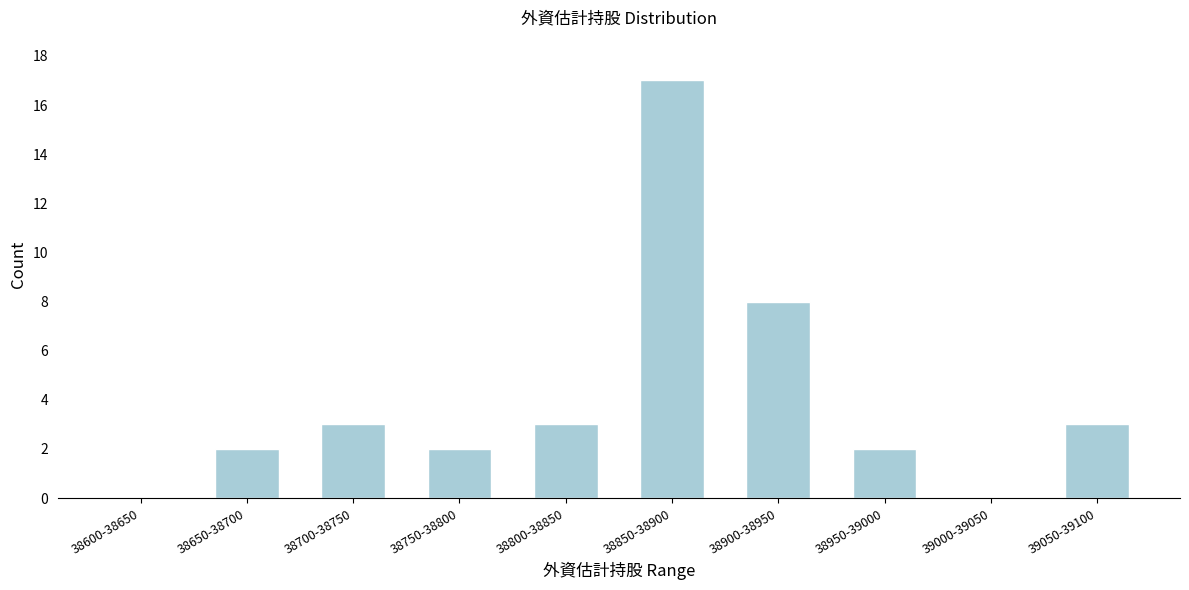

Reading left to right, what are all the values shown in this chart?

38600-38650=0	38650-38700=2	38700-38750=3	38750-38800=2	38800-38850=3	38850-38900=17	38900-38950=8	38950-39000=2	39000-39050=0	39050-39100=3